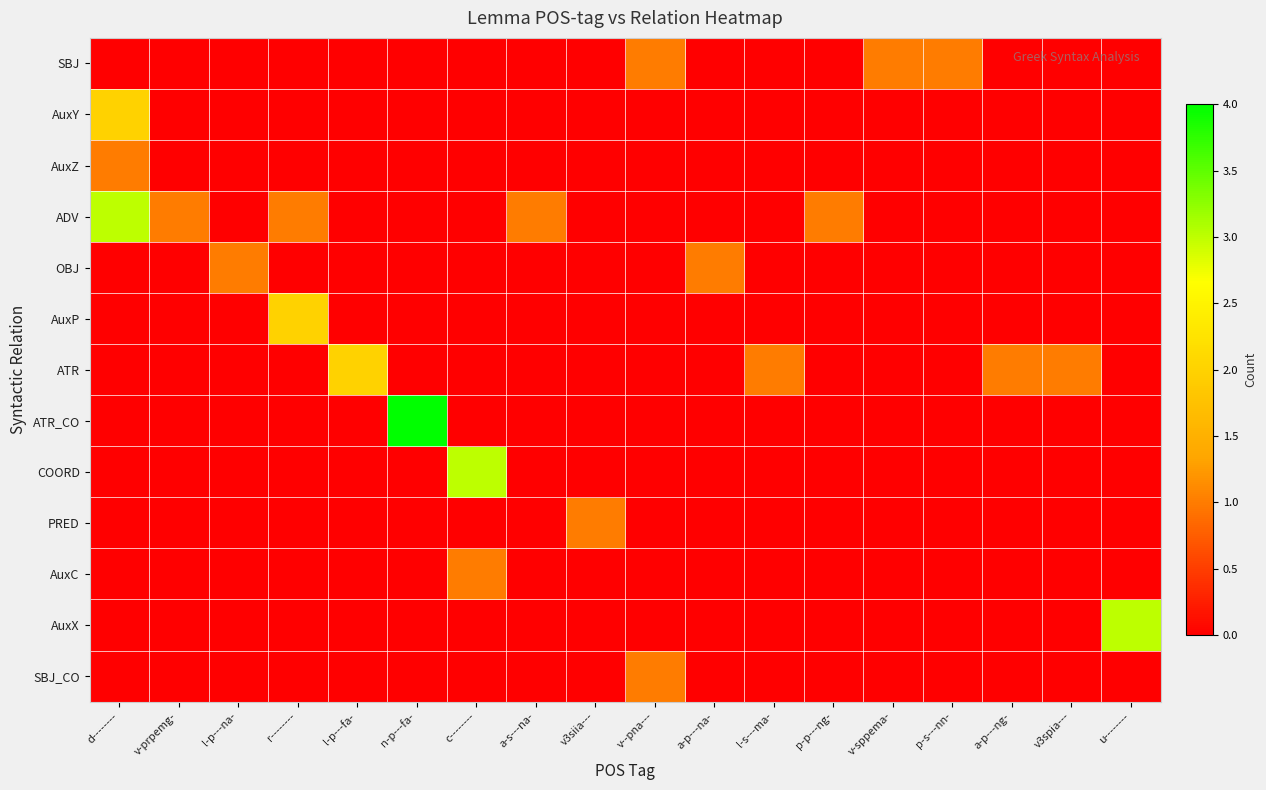

Which series has the largest range (max minus min)?

ATR_CO